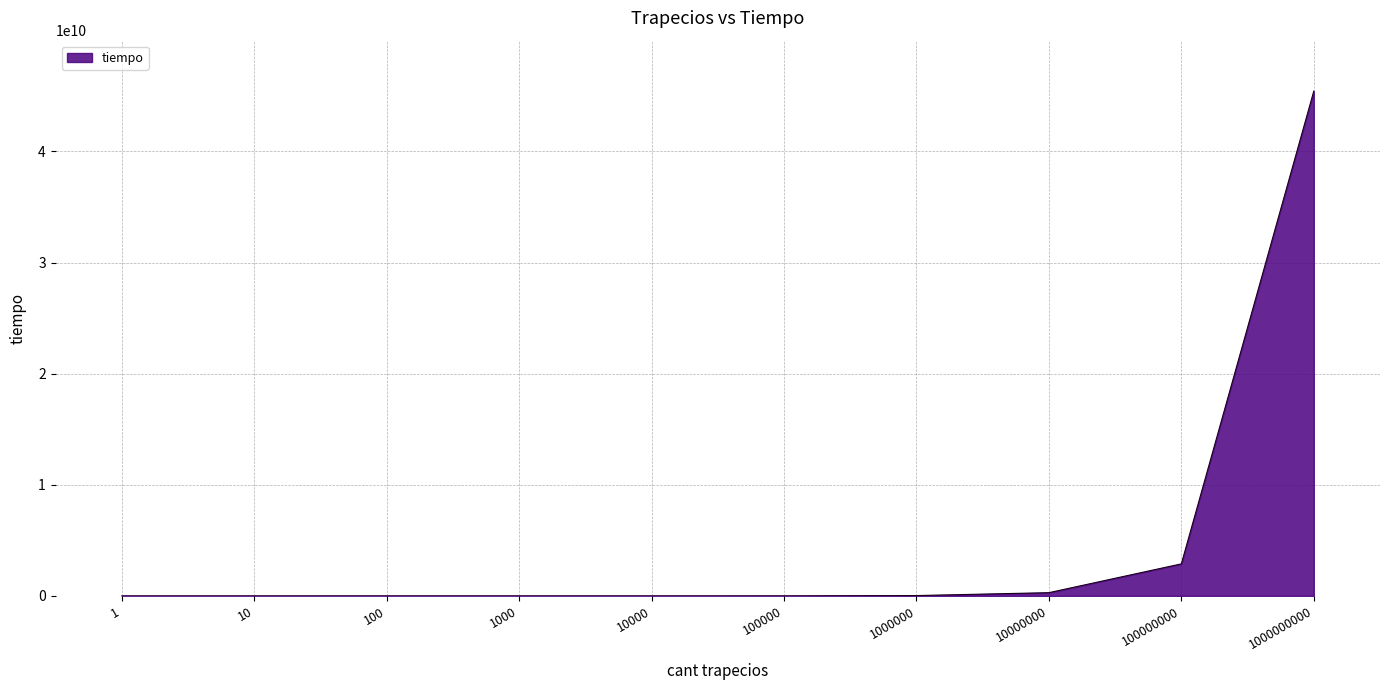

The chart shows a value of 45422194300 at 1000000000. True or false?

True